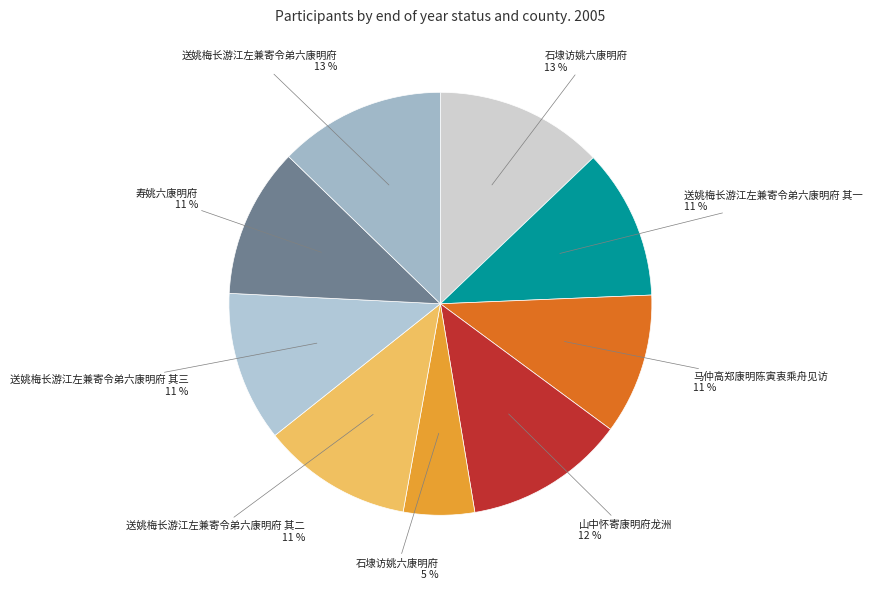

Is there a majority slice in this chart?

No